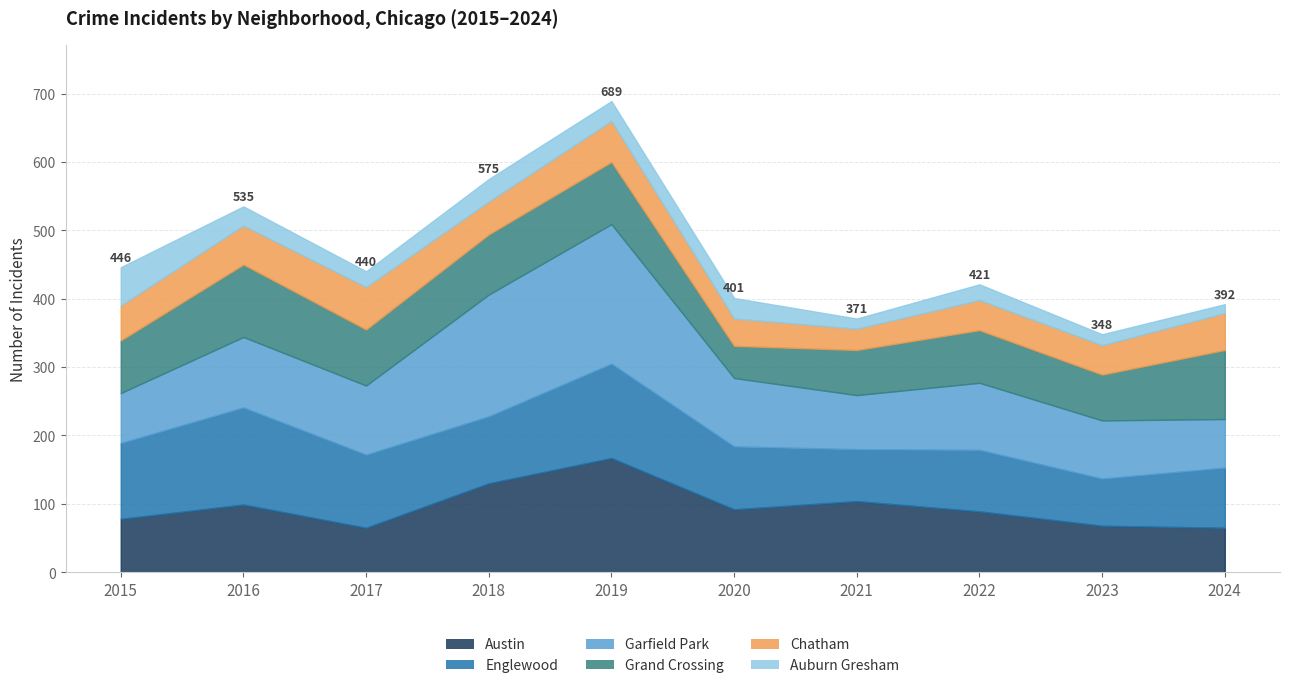

Is it true that Englewood equals 38 at 2020?

False